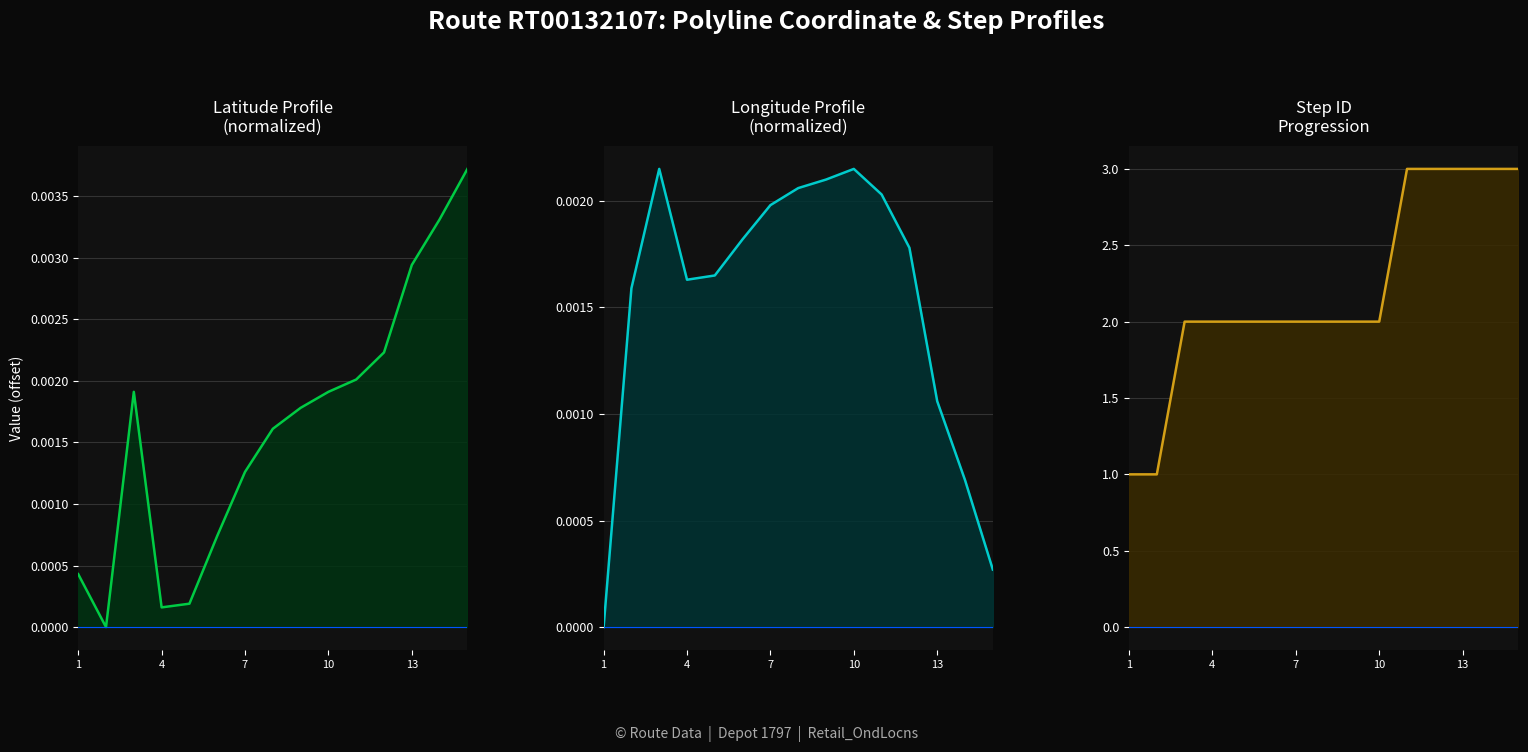

True or false: Latitude (offset) has more than 2 interior local peaks.

False